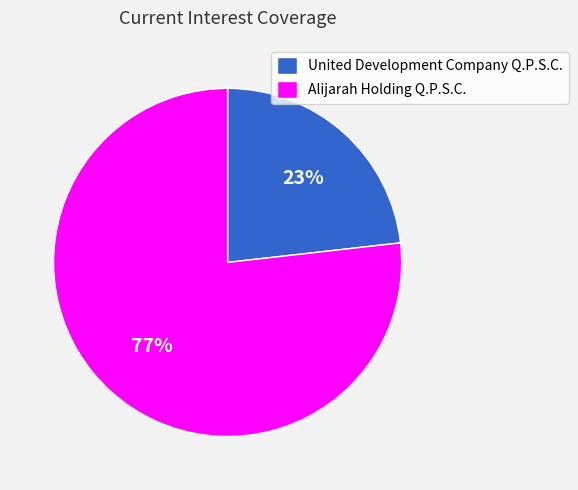

Which category accounts for the majority?

Alijarah Holding Q.P.S.C.